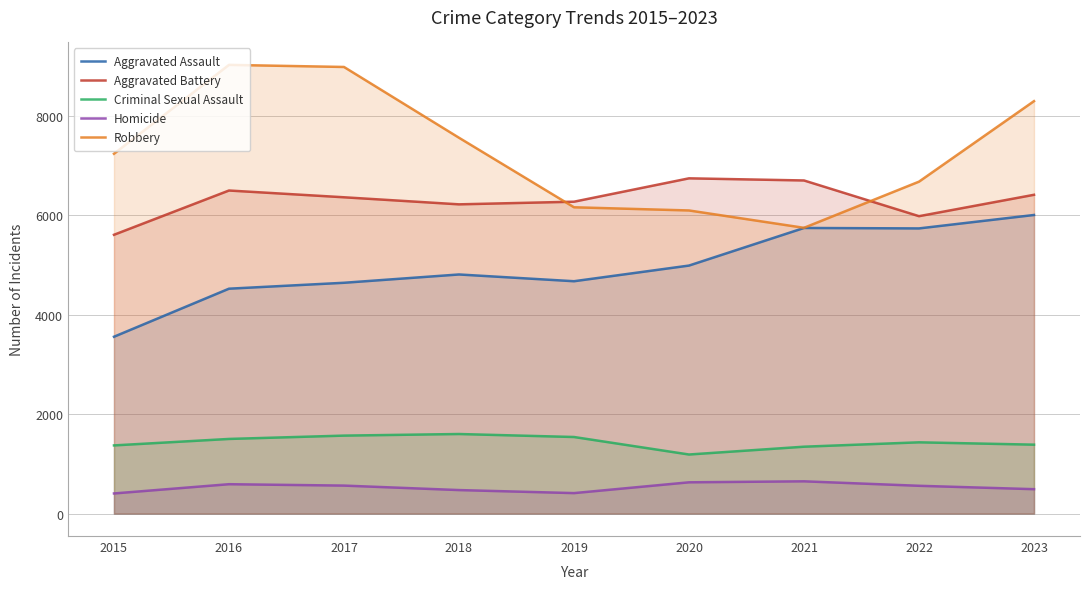

At which label does Robbery reach its minimum?

2021